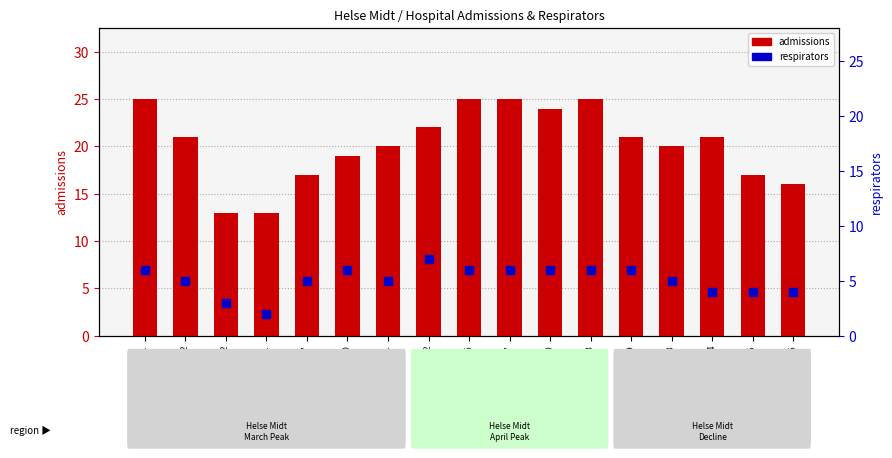

Is the value of admissions at Helse Midt 03-30 greater than the value of respirators at Helse Midt 04-16?

Yes